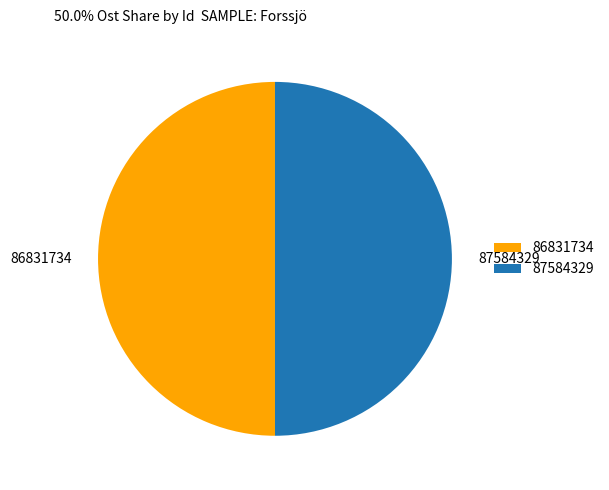

What is the ratio of the value at 87584329 to the value at 86831734?

1.0